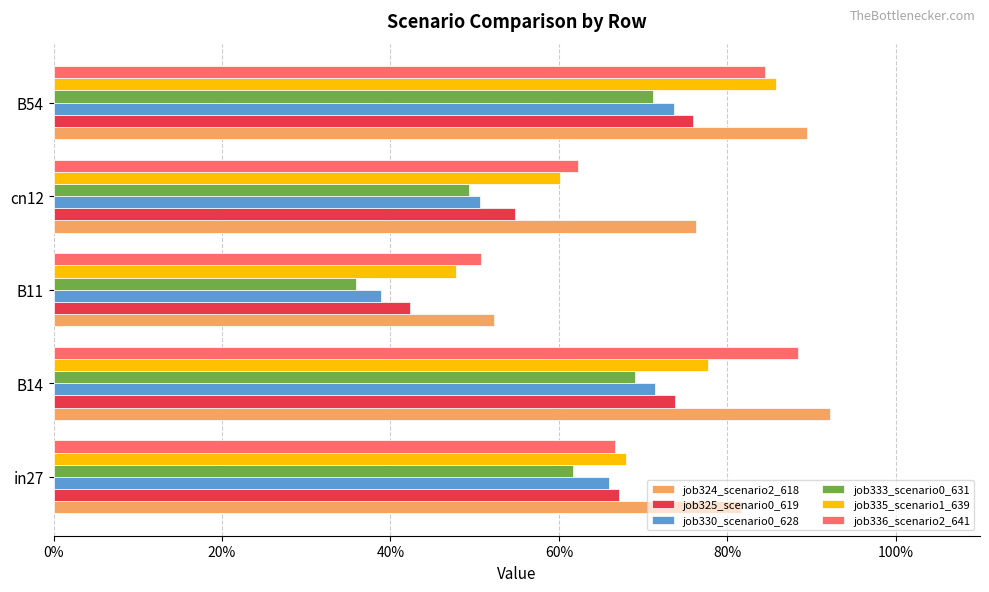

Count the job336_scenario2_641 values in the range 0 to 1.

5